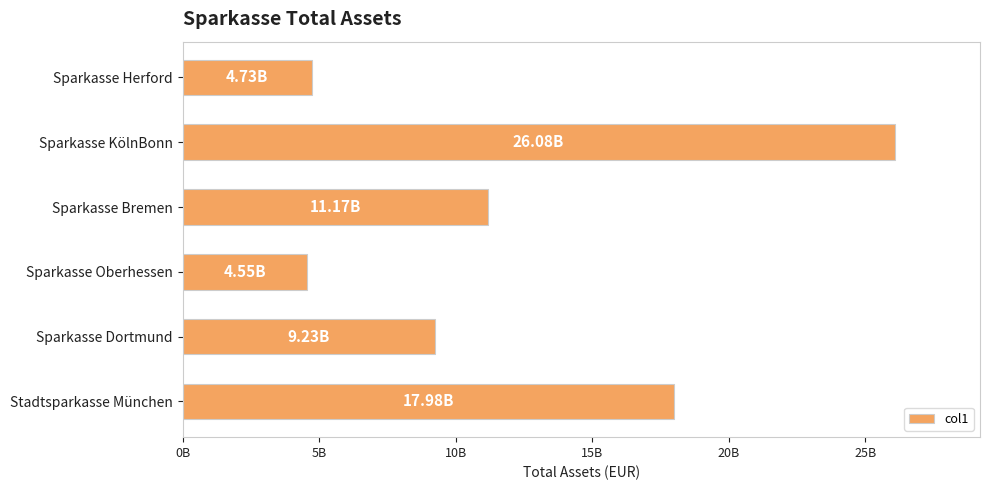

How many data points are above 11174325545?

3